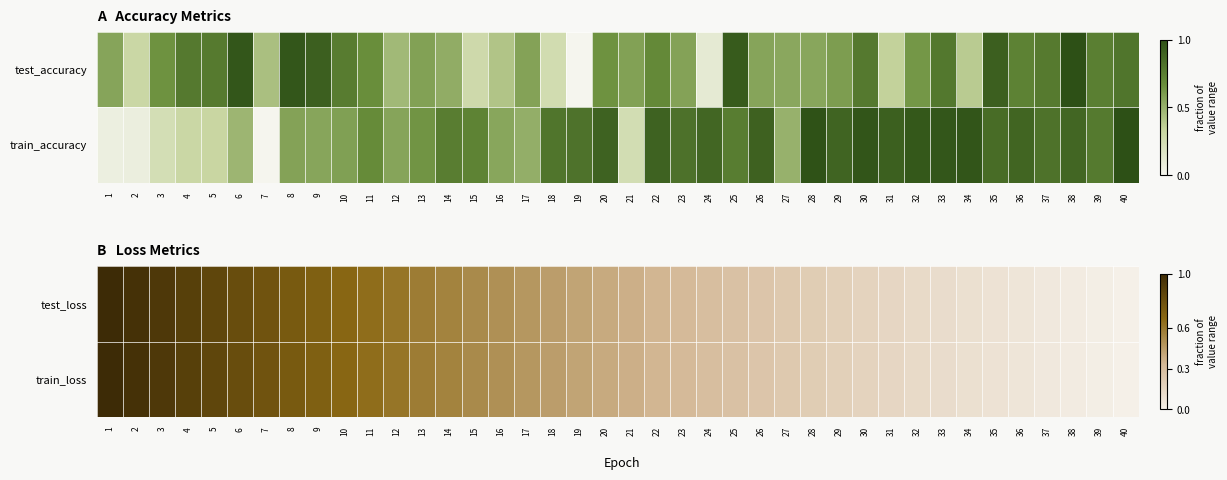

What is the difference between the maximum and second lowest values in the train_loss series?

1.0